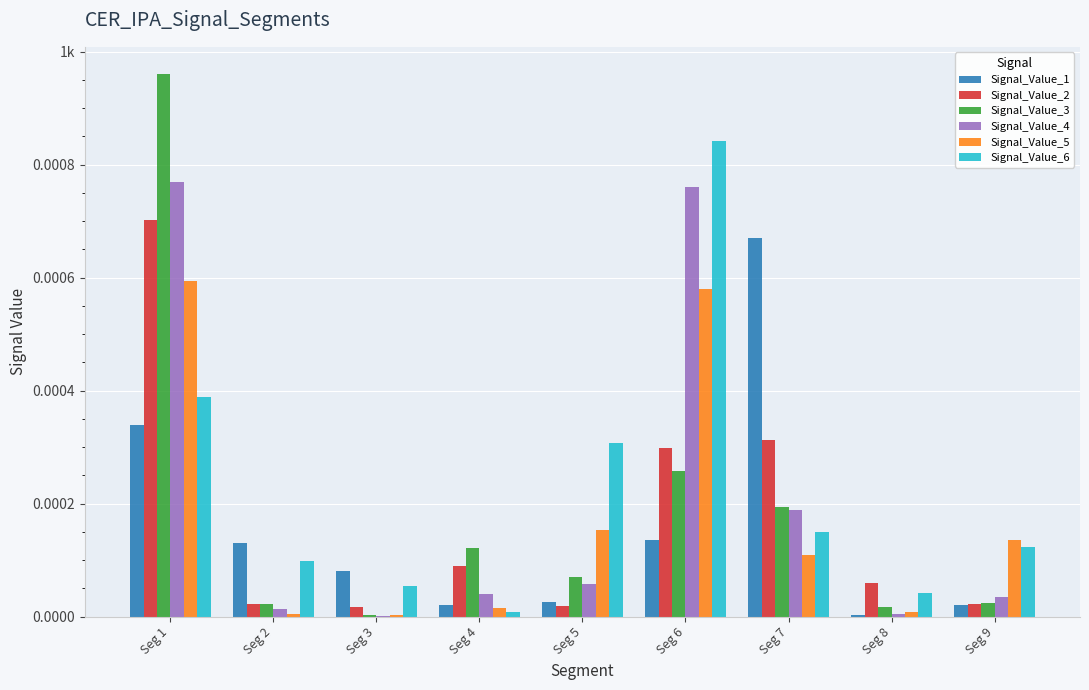

List the series in order of their peak value, highest first.

Signal_Value_3, Signal_Value_6, Signal_Value_4, Signal_Value_2, Signal_Value_1, Signal_Value_5